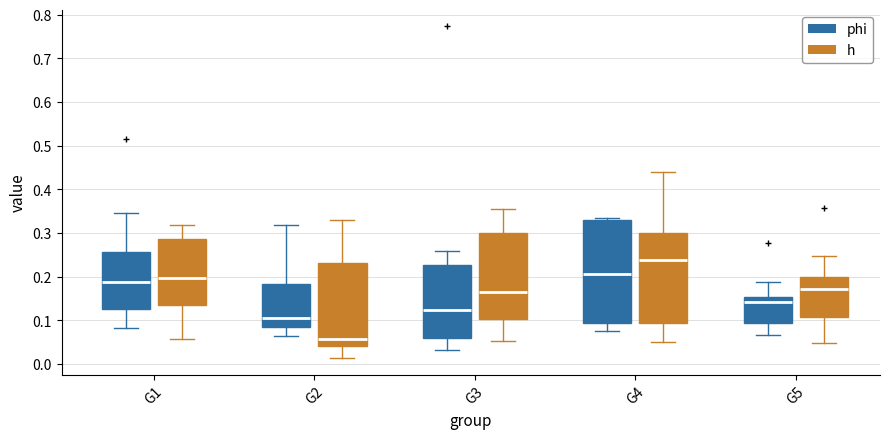

Reading left to right, transcribe this box plot: for each box, give where its median line is, the range the box spans, and where its two whiskers end, as read against the y-axis. The values are not printed on the chart, so give them approximately, as read against the axis.

G1 (phi): median 0.19, box 0.13 to 0.26, whiskers 0.08 to 0.35
G1 (h): median 0.20, box 0.14 to 0.29, whiskers 0.06 to 0.32
G2 (phi): median 0.11, box 0.08 to 0.18, whiskers 0.06 to 0.32
G2 (h): median 0.06, box 0.04 to 0.23, whiskers 0.01 to 0.33
G3 (phi): median 0.12, box 0.06 to 0.23, whiskers 0.03 to 0.26
G3 (h): median 0.16, box 0.10 to 0.30, whiskers 0.05 to 0.36
G4 (phi): median 0.21, box 0.09 to 0.33, whiskers 0.08 to 0.33
G4 (h): median 0.24, box 0.09 to 0.30, whiskers 0.05 to 0.44
G5 (phi): median 0.14, box 0.09 to 0.15, whiskers 0.07 to 0.19
G5 (h): median 0.17, box 0.11 to 0.20, whiskers 0.05 to 0.25